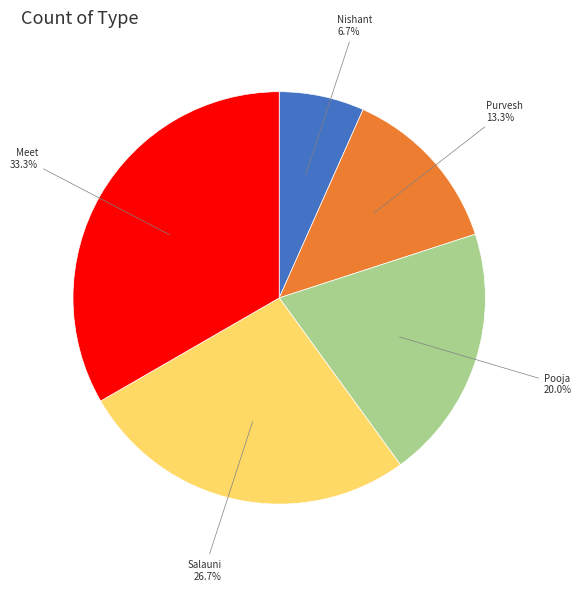

Does any single category account for the majority?

No